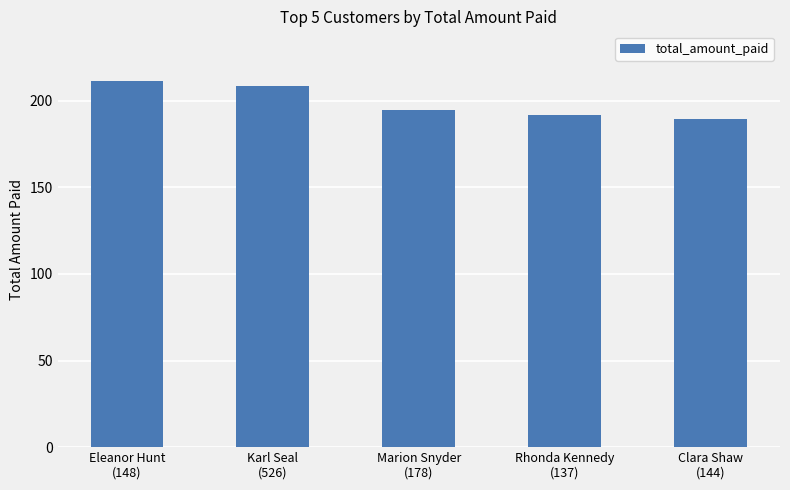

What is the value of the 2nd bar from the left?

208.6